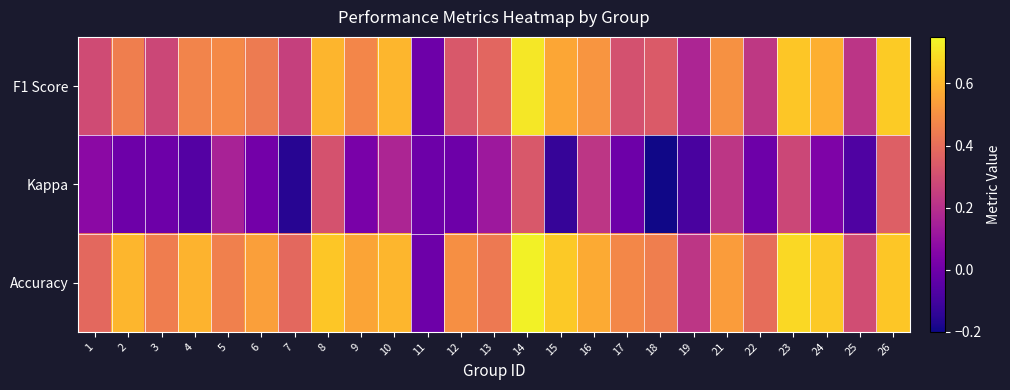

Reading left to right, extract all data points from this chart.

F1 Score: 1=0.3	2=0.5	3=0.3	4=0.5	5=0.5	6=0.4	7=0.3	8=0.6	9=0.5	10=0.6	11=0.0	12=0.3	13=0.4	14=0.7	15=0.6	16=0.5	17=0.3	18=0.3	19=0.2	21=0.5	22=0.2	23=0.6	24=0.6	25=0.2	26=0.6
Kappa: 1=0.1	2=0.0	3=0.0	4=-0.1	5=0.2	6=0.0	7=-0.2	8=0.3	9=0.0	10=0.2	11=0.0	12=0.0	13=0.1	14=0.3	15=-0.1	16=0.2	17=0.0	18=-0.2	19=-0.1	21=0.2	22=0.0	23=0.3	24=0.0	25=-0.1	26=0.4
Accuracy: 1=0.4	2=0.6	3=0.4	4=0.6	5=0.5	6=0.5	7=0.4	8=0.6	9=0.6	10=0.6	11=0.0	12=0.5	13=0.4	14=0.7	15=0.6	16=0.6	17=0.5	18=0.5	19=0.2	21=0.5	22=0.4	23=0.7	24=0.6	25=0.3	26=0.6